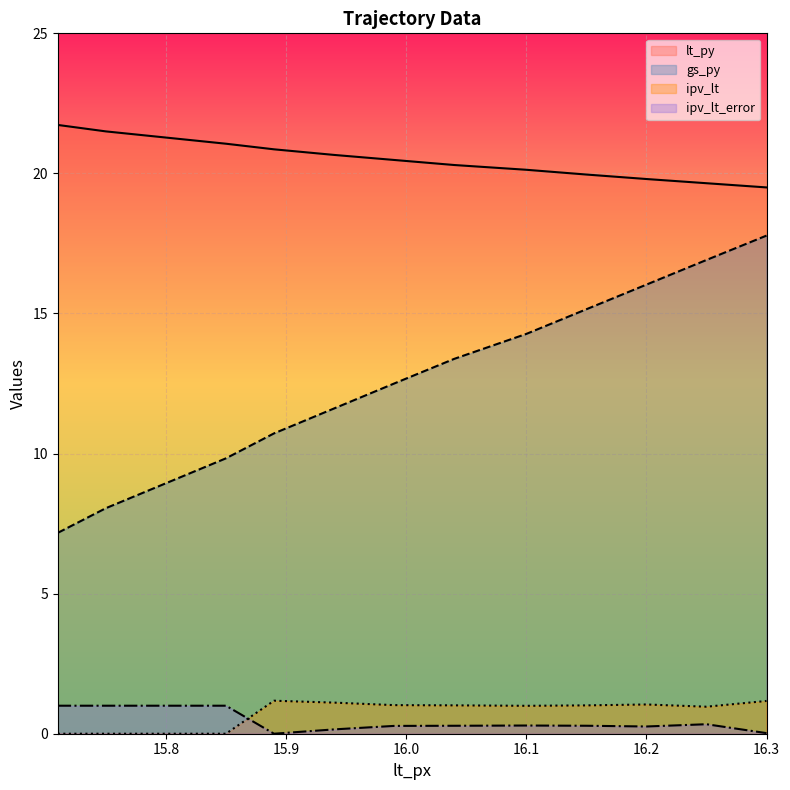

What are all the series names shown in the legend?

lt_py, gs_py, ipv_lt, ipv_lt_error